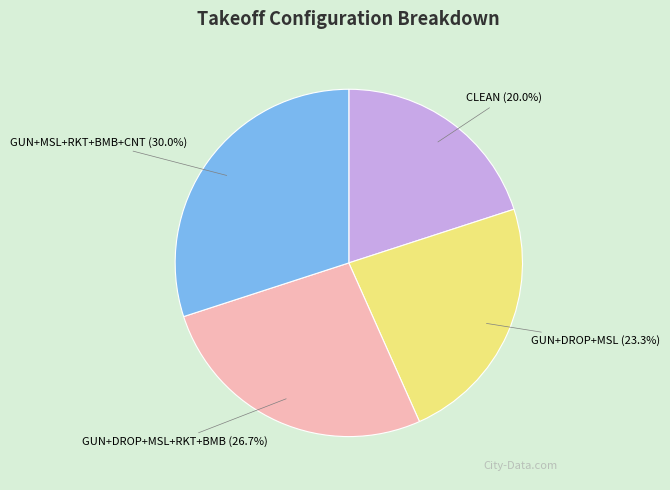

What percentage is the GUN+MSL+RKT+BMB+CNT slice, to the nearest percent?

30%